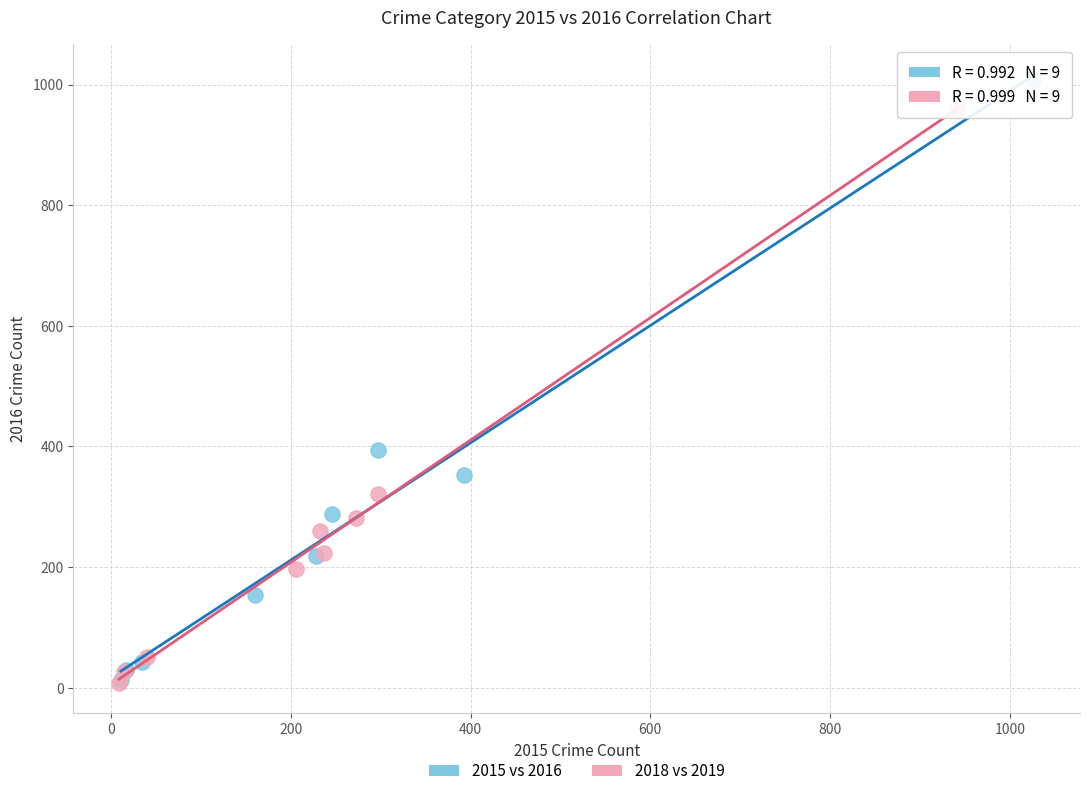

Which series has the widest spread of Y values?

2015 vs 2016